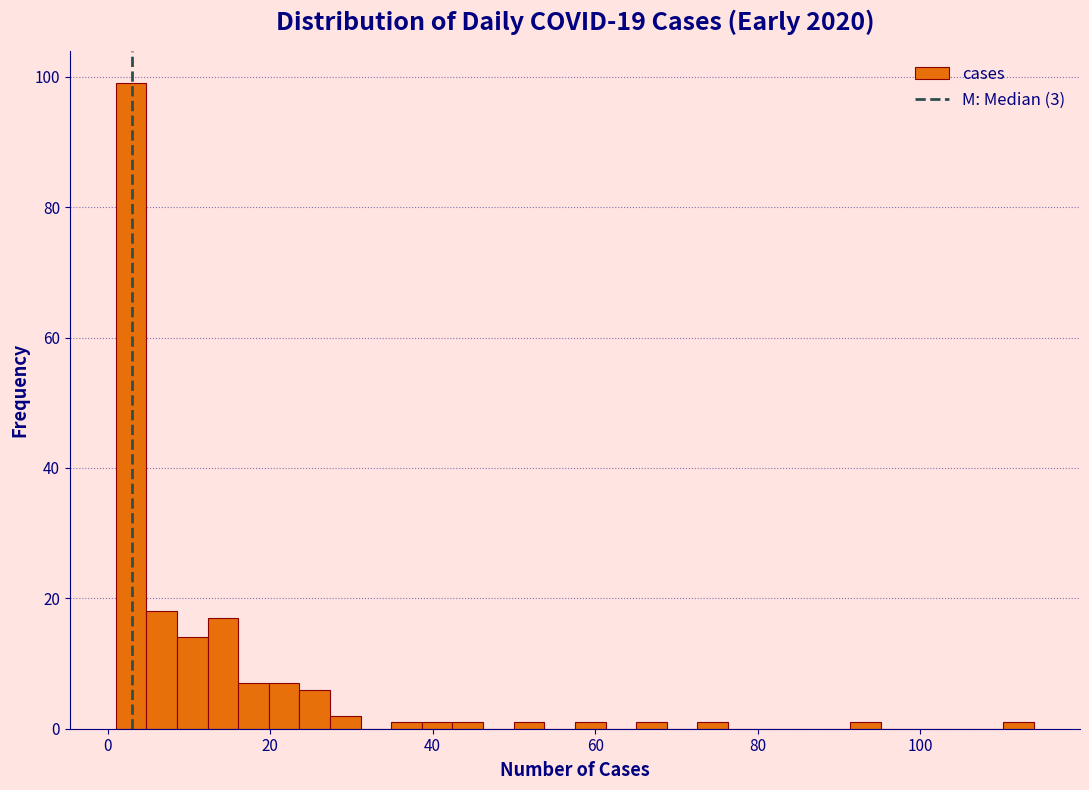

Around what value on the x-axis is the tallest bar? Give the approximate position of its centre, as read against the axis.

2